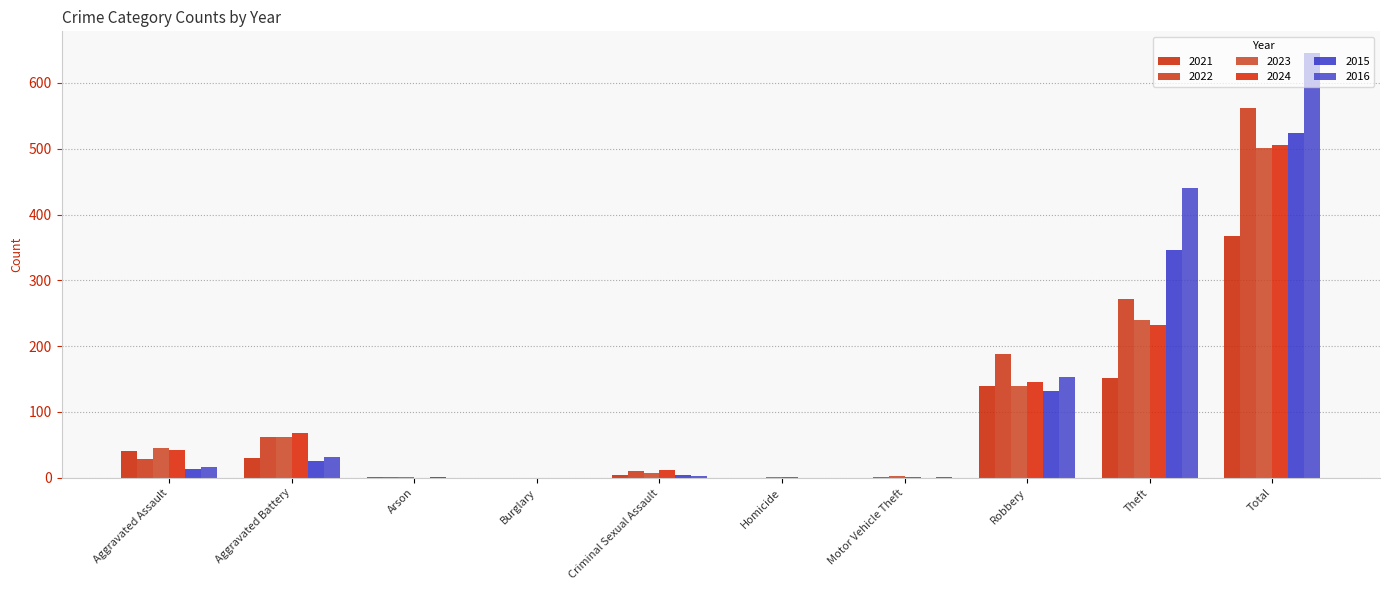

How many data points does each series have?

10